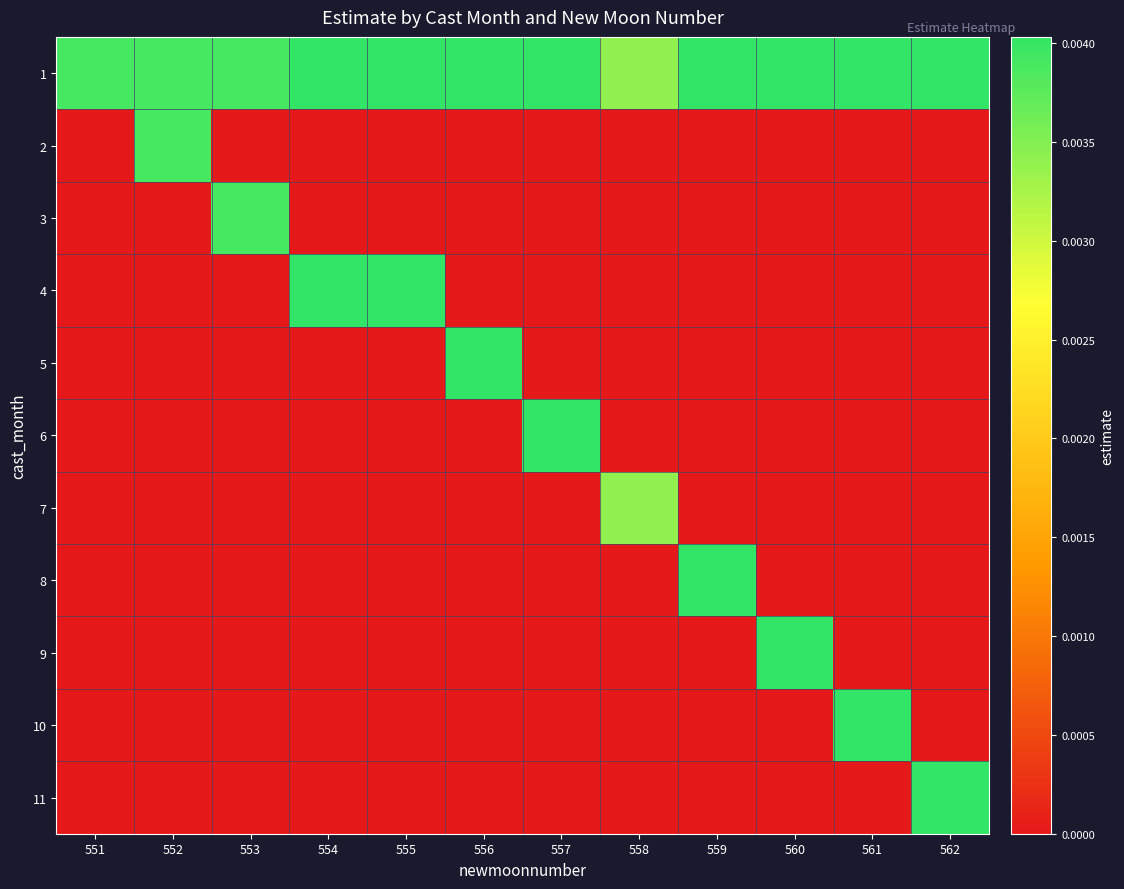

List the series in order of their peak value, lowest first.

7, 2, 3, 8, 9, 4, 10, 5, 11, 1, 6